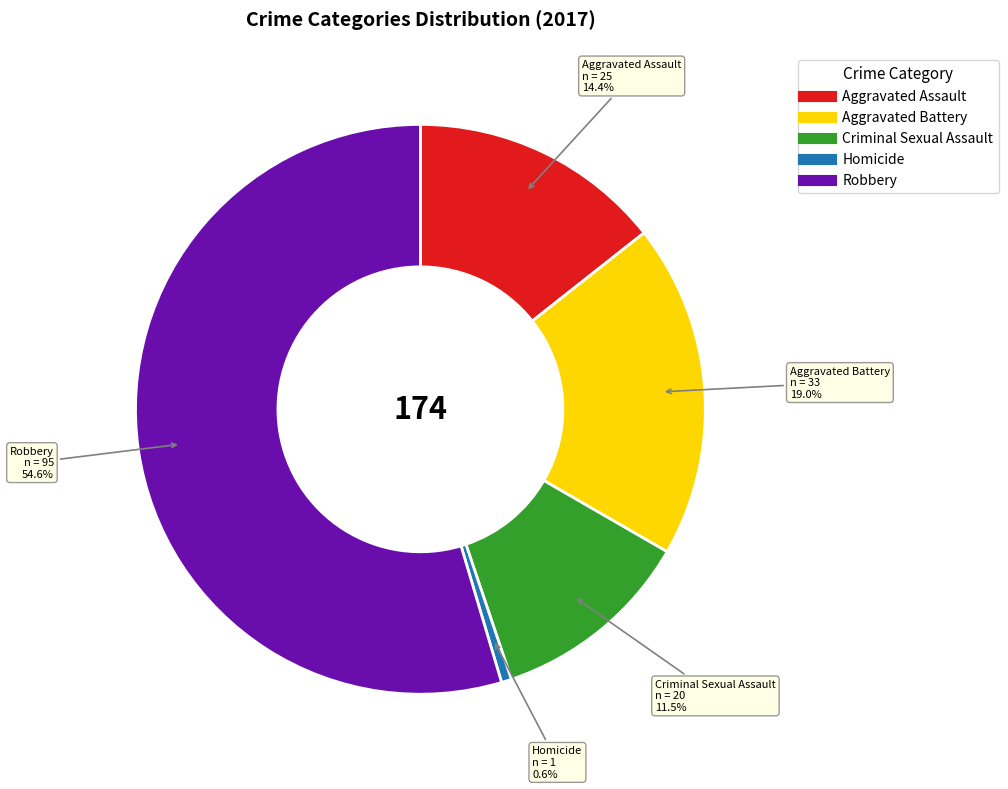

Which has a higher value, Aggravated Assault or Robbery?

Robbery